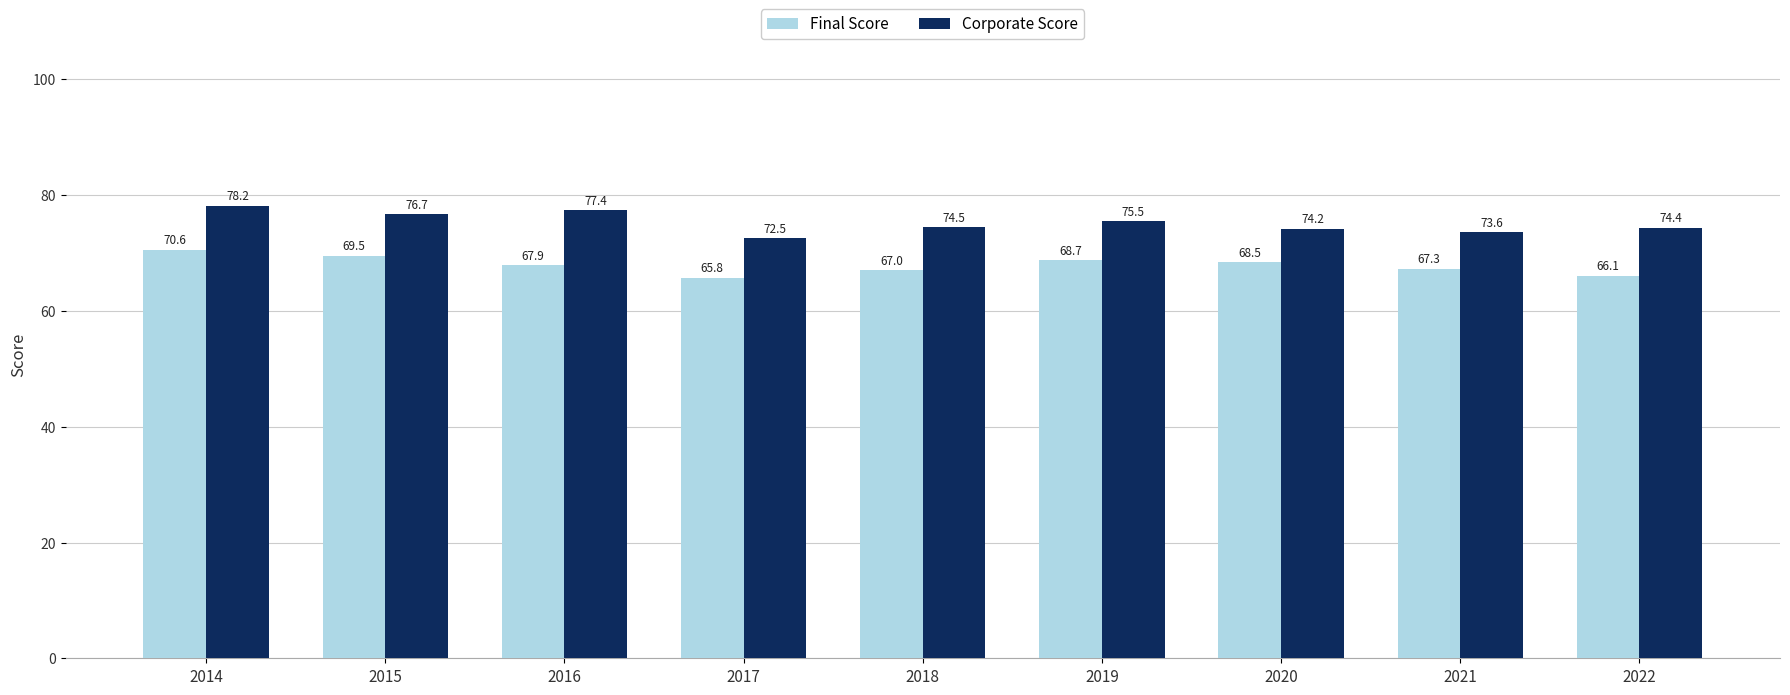

What is the total value across all series at 2017?

138.3